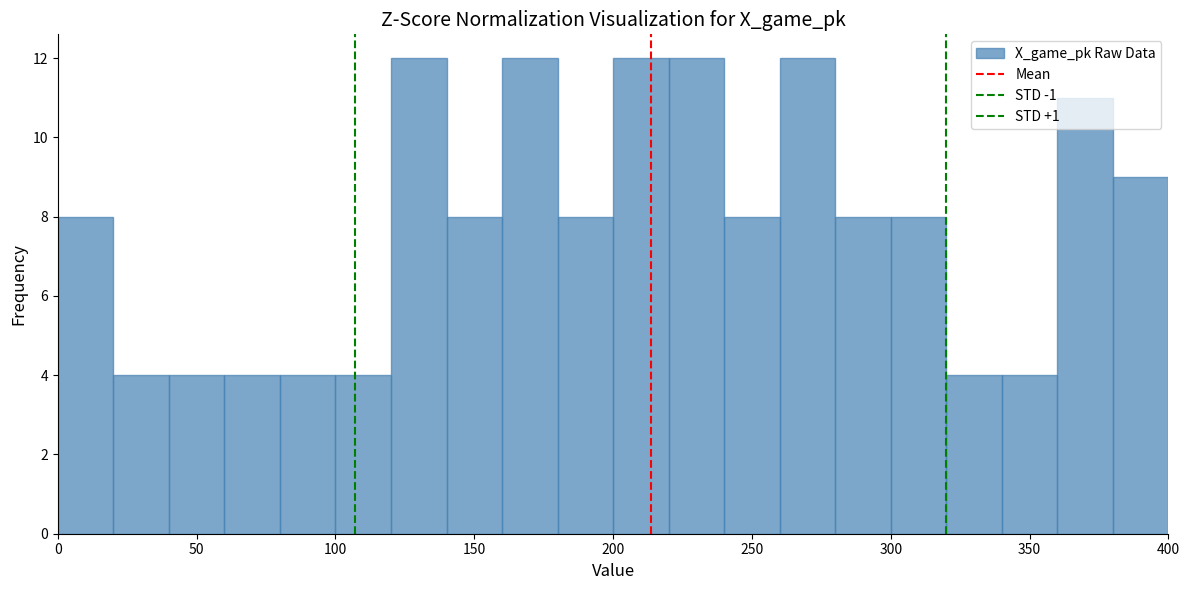

Reading left to right, transcribe this chart: for each bar, give the range it covers on the x-axis and its height. The values are not printed on the chart, so give them approximately, as read against the axis.

0 to 20: 8
20 to 40: 4
40 to 60: 4
60 to 80: 4
80 to 100: 4
100 to 120: 4
120 to 140: 12
140 to 160: 8
160 to 180: 12
180 to 200: 8
200 to 220: 12
220 to 240: 12
240 to 260: 8
260 to 280: 12
280 to 300: 8
300 to 320: 8
320 to 340: 4
340 to 360: 4
360 to 380: 11
380 to 400: 9